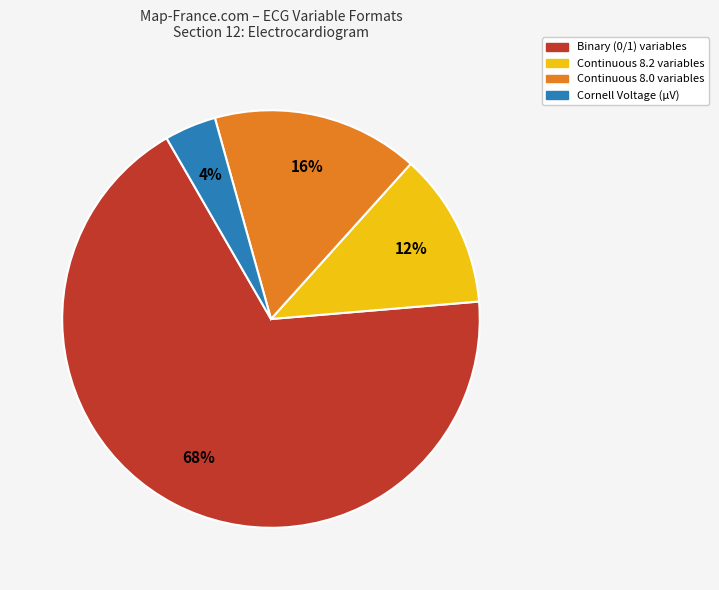

How many segments does this pie chart have?

4